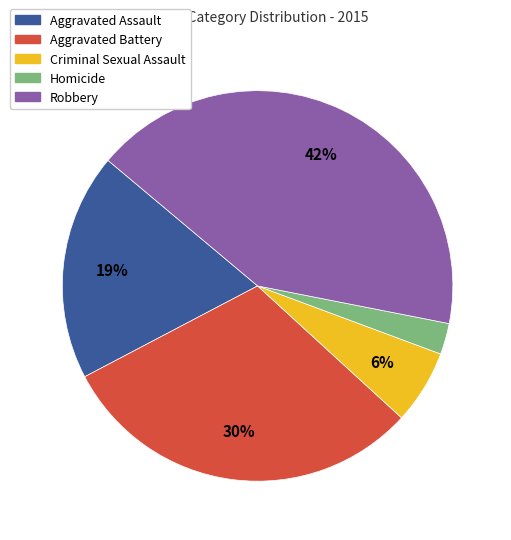

To the nearest percent, what portion does Homicide represent?

3%